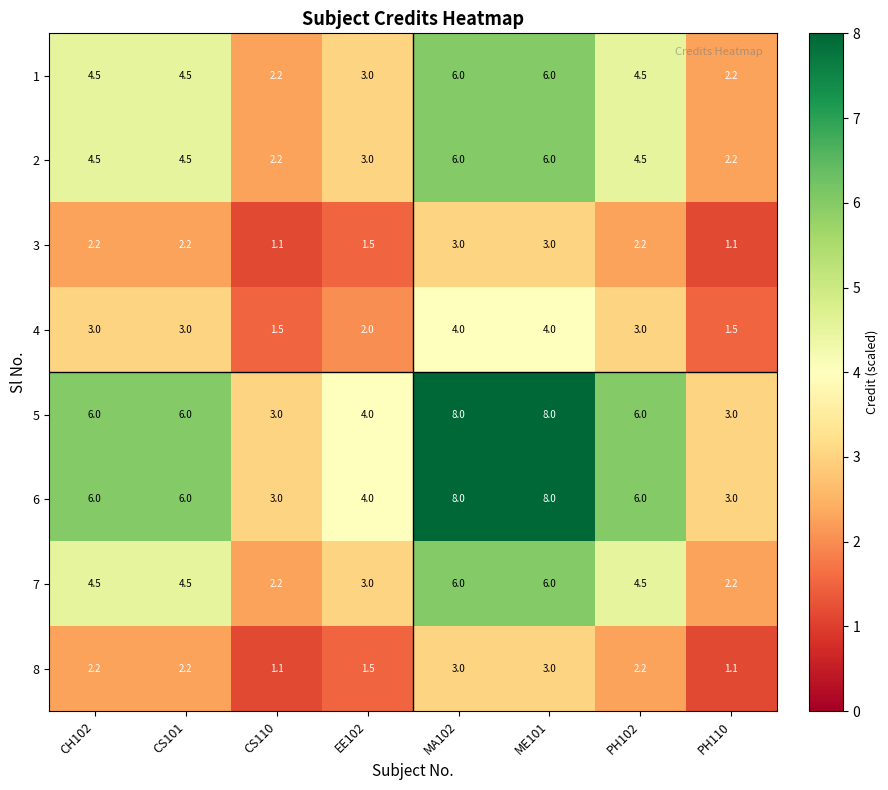

What is the difference between the 8 values at CH102 and PH110?

1.1